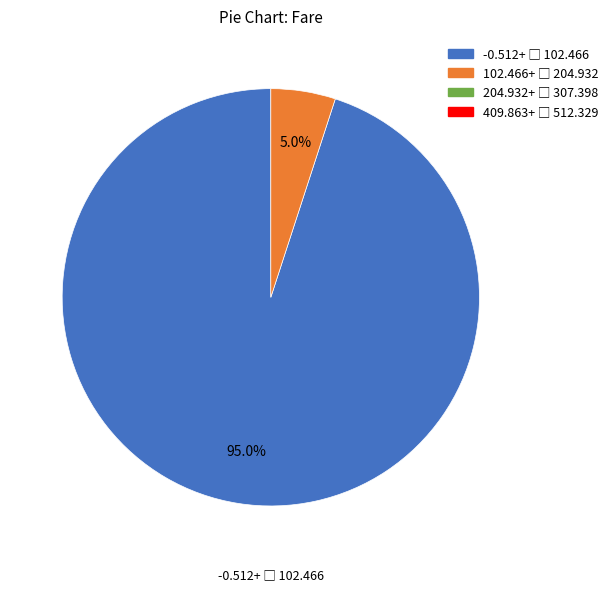

Is there any slice that represents more than half of the pie?

Yes